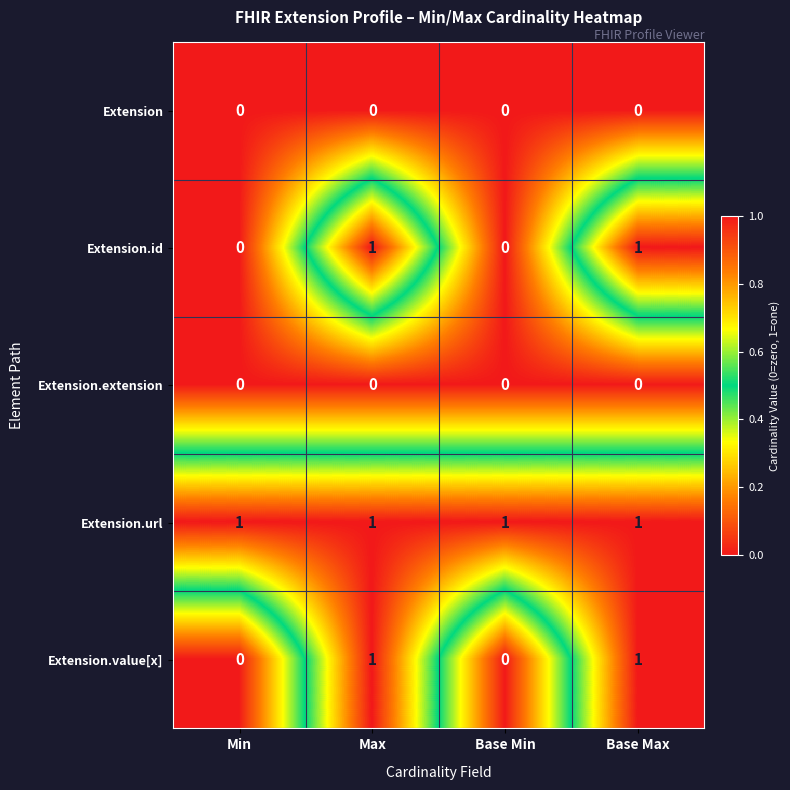

Is the value of Extension at Base Max greater than the value of Extension.url at Base Min?

No